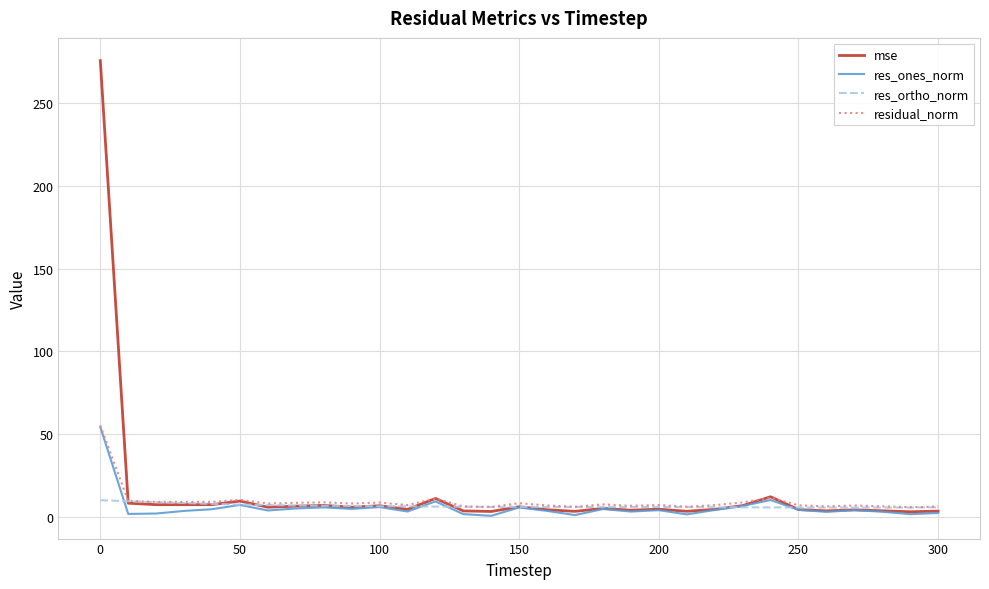

Which series has the widest spread of values?

mse